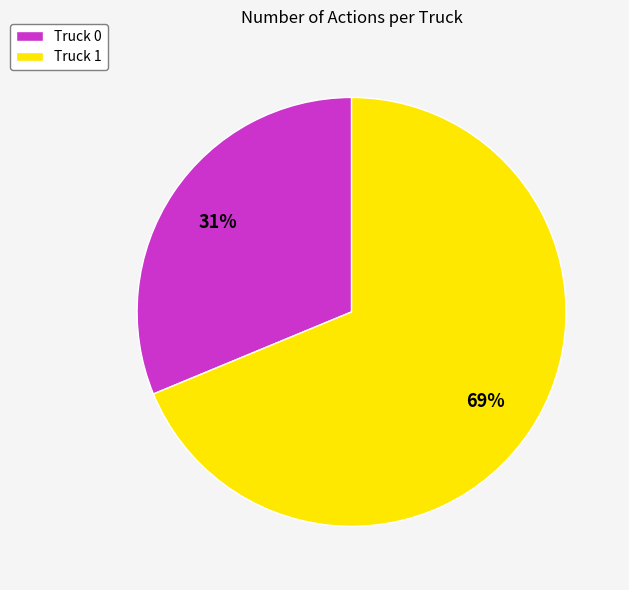

How many segments does this pie chart have?

2